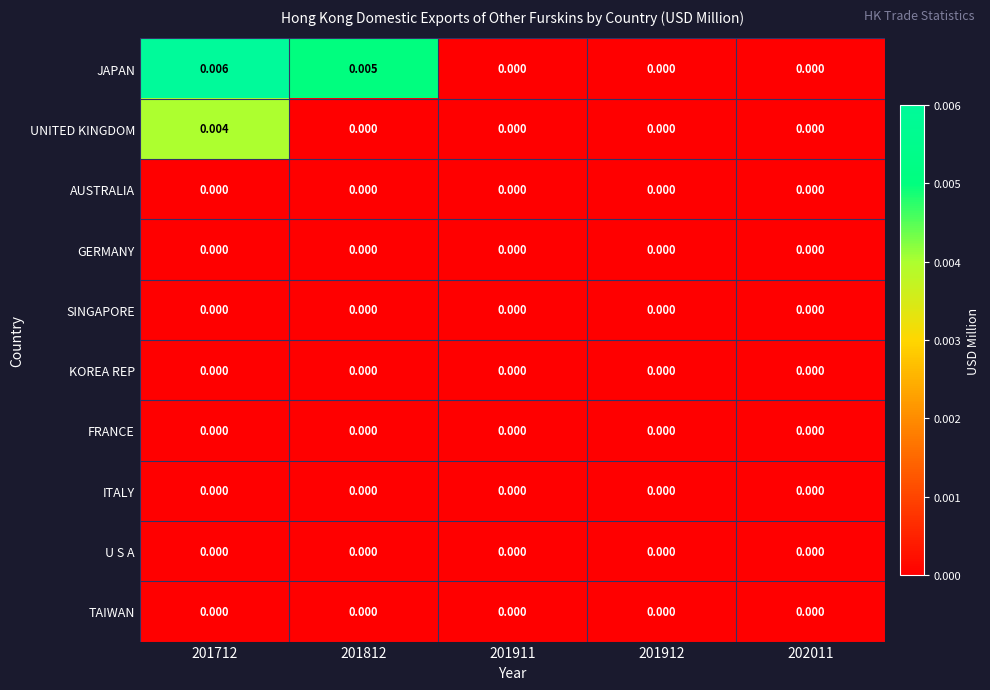

Which series has the largest range (max minus min)?

JAPAN